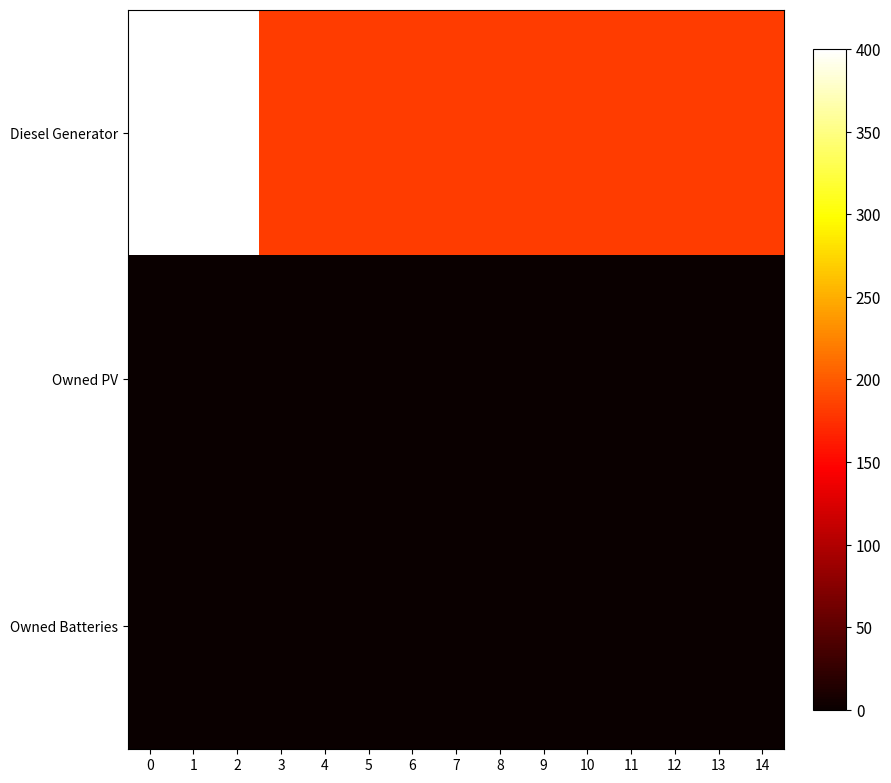

Reading left to right, transcribe all the data shown in this chart.

row_0: 0=400	1=400	2=400	3=182	4=182	5=182	6=182	7=182	8=182	9=182	10=182	11=182	12=182	13=182	14=182
row_1: 0=0	1=0	2=0	3=0	4=0	5=0	6=0	7=0	8=0	9=0	10=0	11=0	12=0	13=0	14=0
row_2: 0=0	1=0	2=0	3=0	4=0	5=0	6=0	7=0	8=0	9=0	10=0	11=0	12=0	13=0	14=0